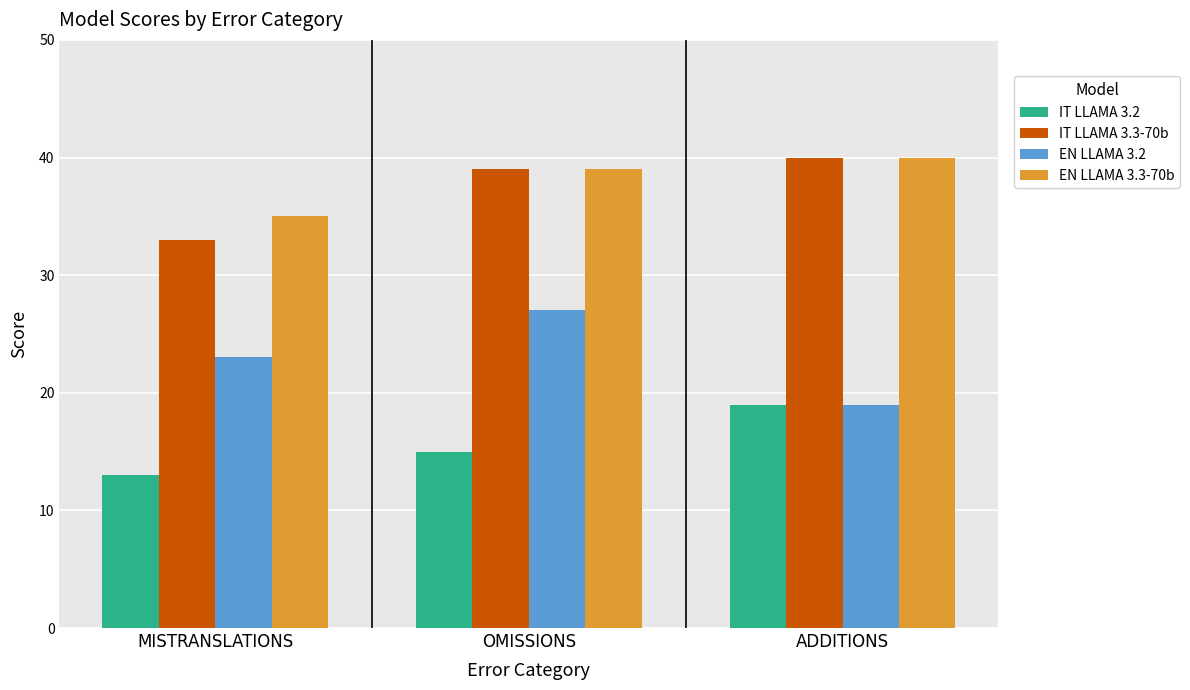

How many bars are there in each group?

4